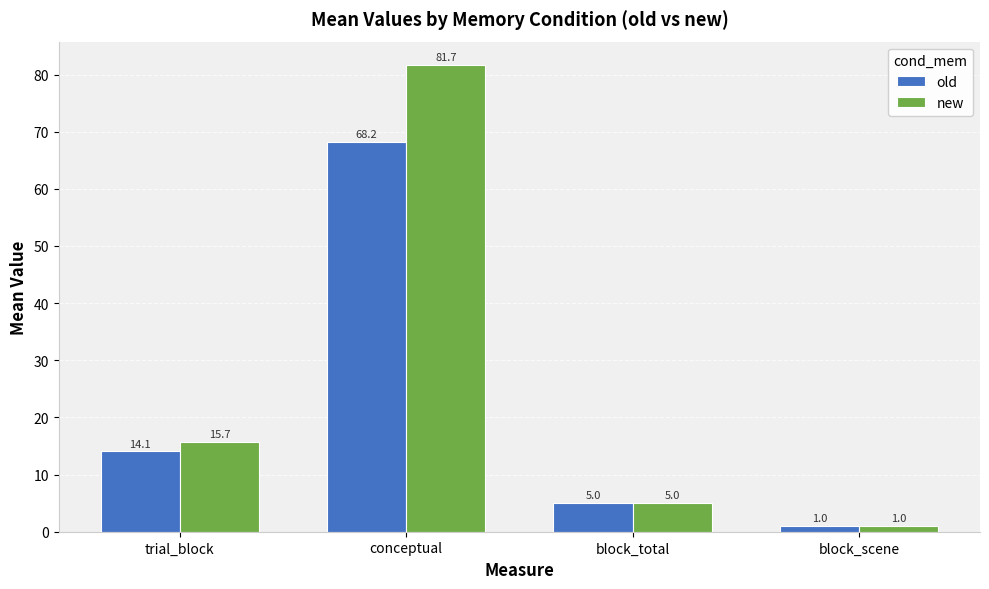

Does the chart contain stacked bars?

No